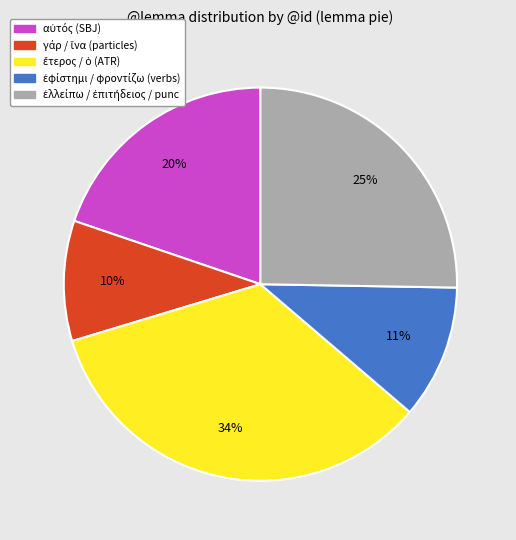

Is there any slice that represents more than half of the pie?

No